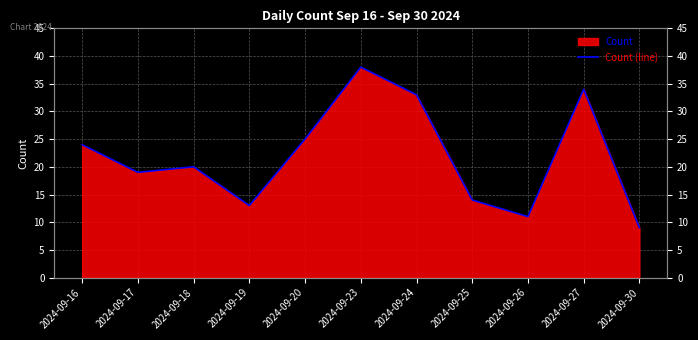

Reading left to right, what are all the values shown in this chart?

2024-09-16=24	2024-09-17=19	2024-09-18=20	2024-09-19=13	2024-09-20=25	2024-09-23=38	2024-09-24=33	2024-09-25=14	2024-09-26=11	2024-09-27=34	2024-09-30=9